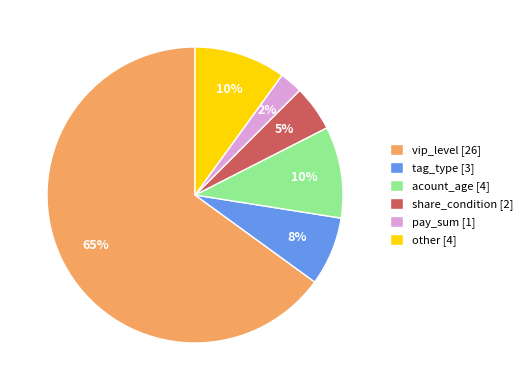

Do pay_sum [1] and vip_level [26] together represent more than half of the pie?

Yes